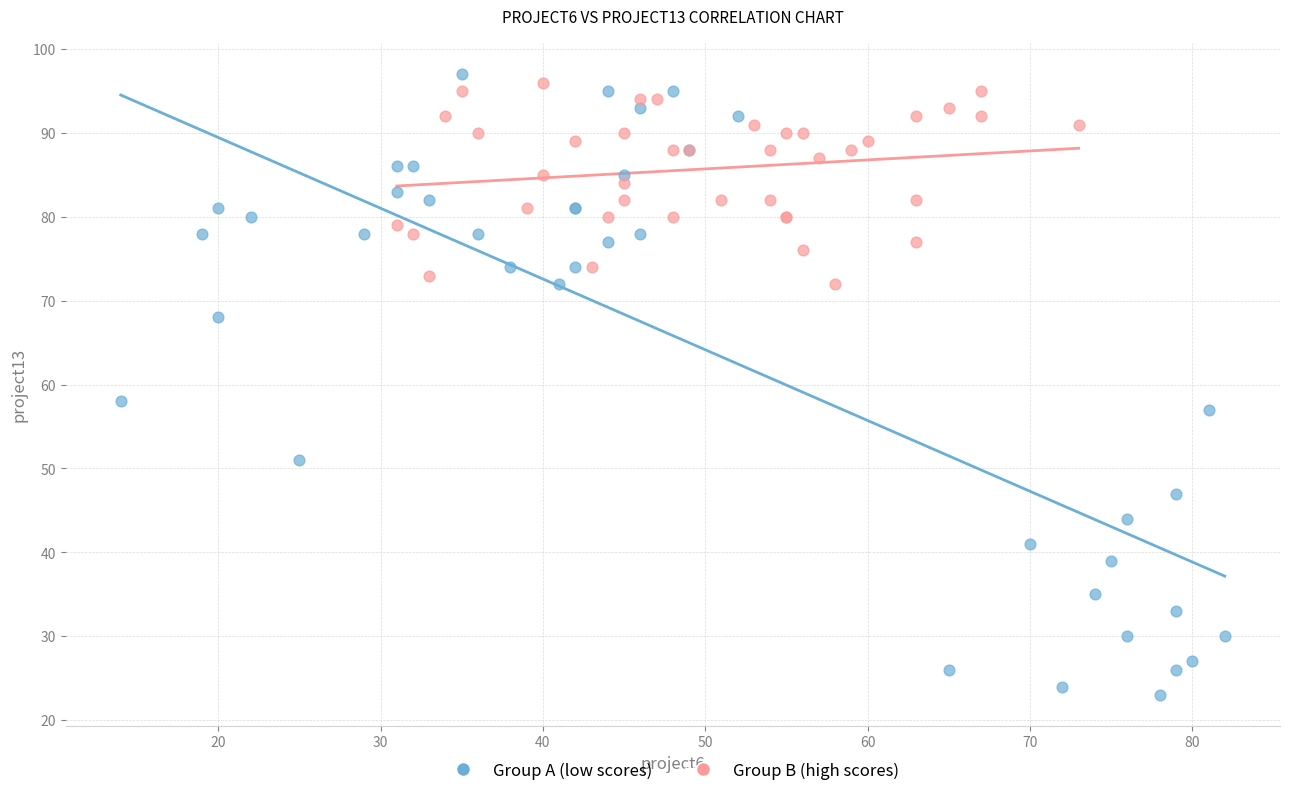

Which series has the widest spread of Y values?

Group A (low scores)